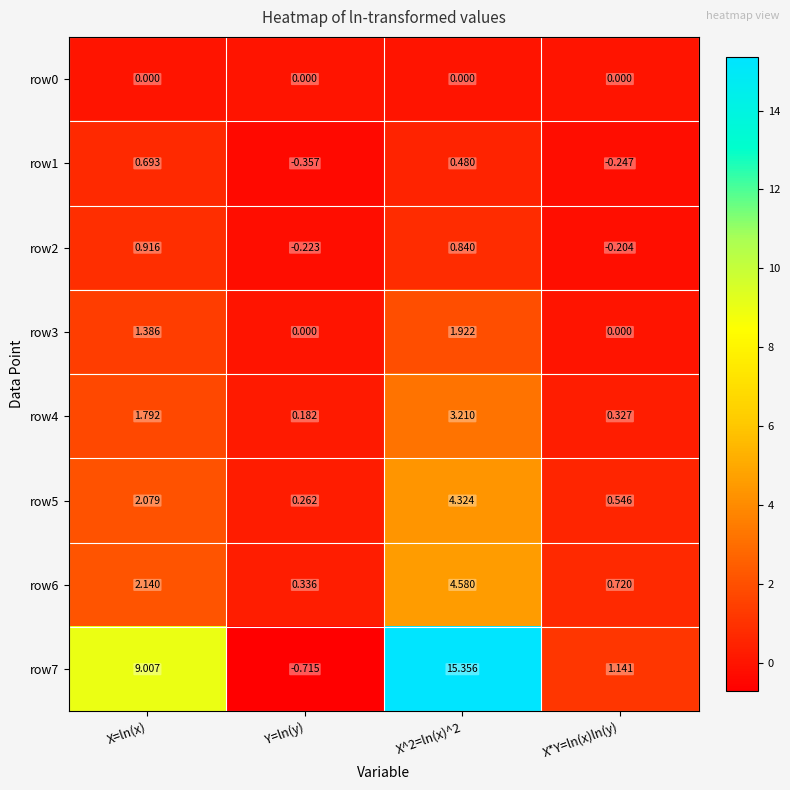

At which category does the chart reach its minimum across all series?

Y=ln(y)